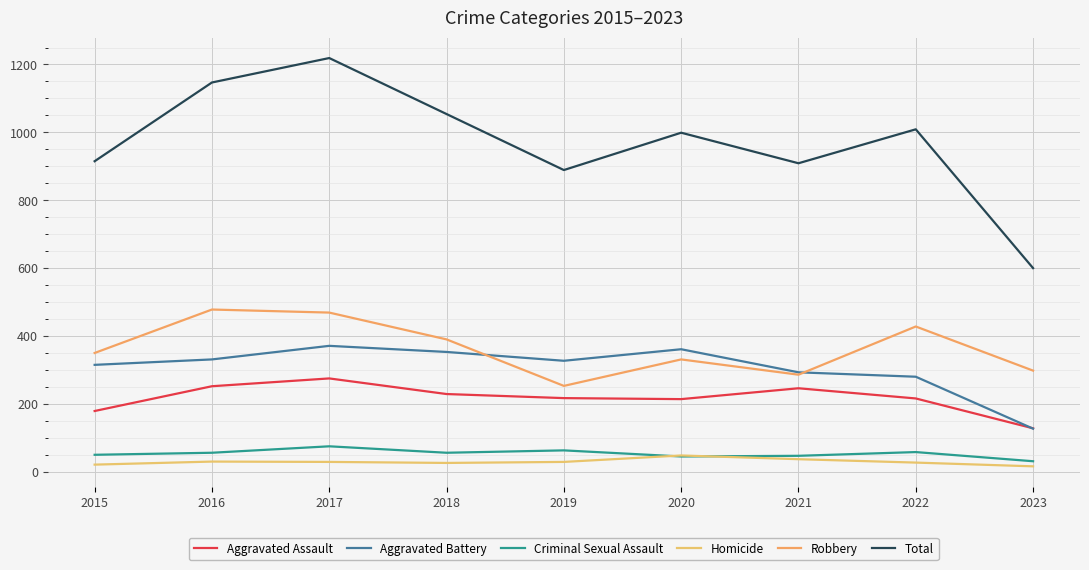

At which label does Homicide reach its minimum?

2023